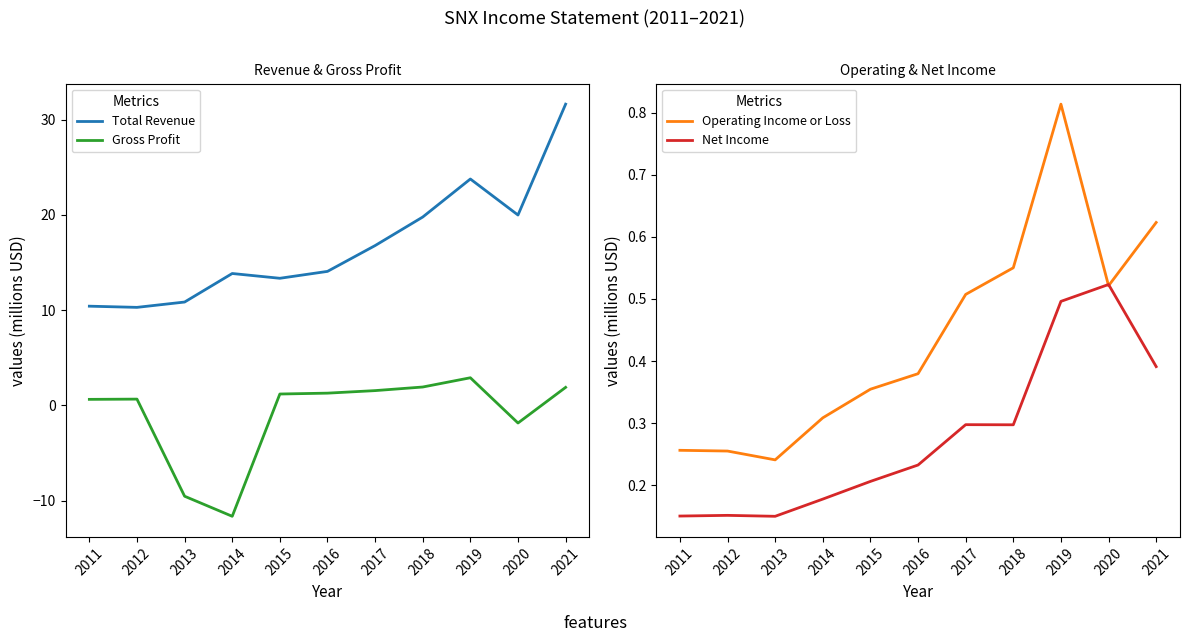

True or false: Total Revenue and Operating Income or Loss intersect in this chart.

False